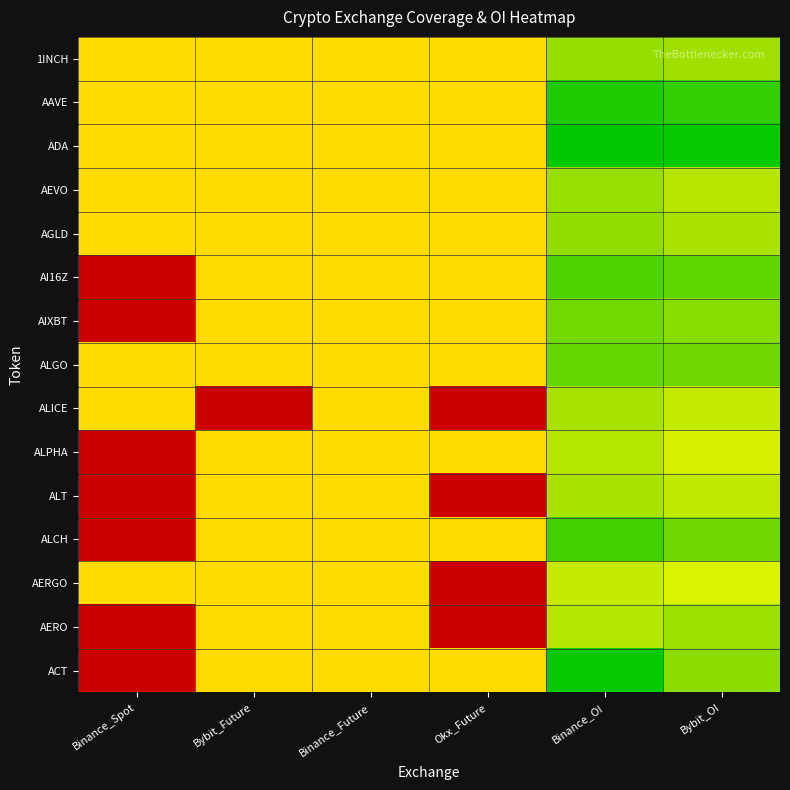

Between Binance_OI and Okx_Future, which is larger?

Binance_OI